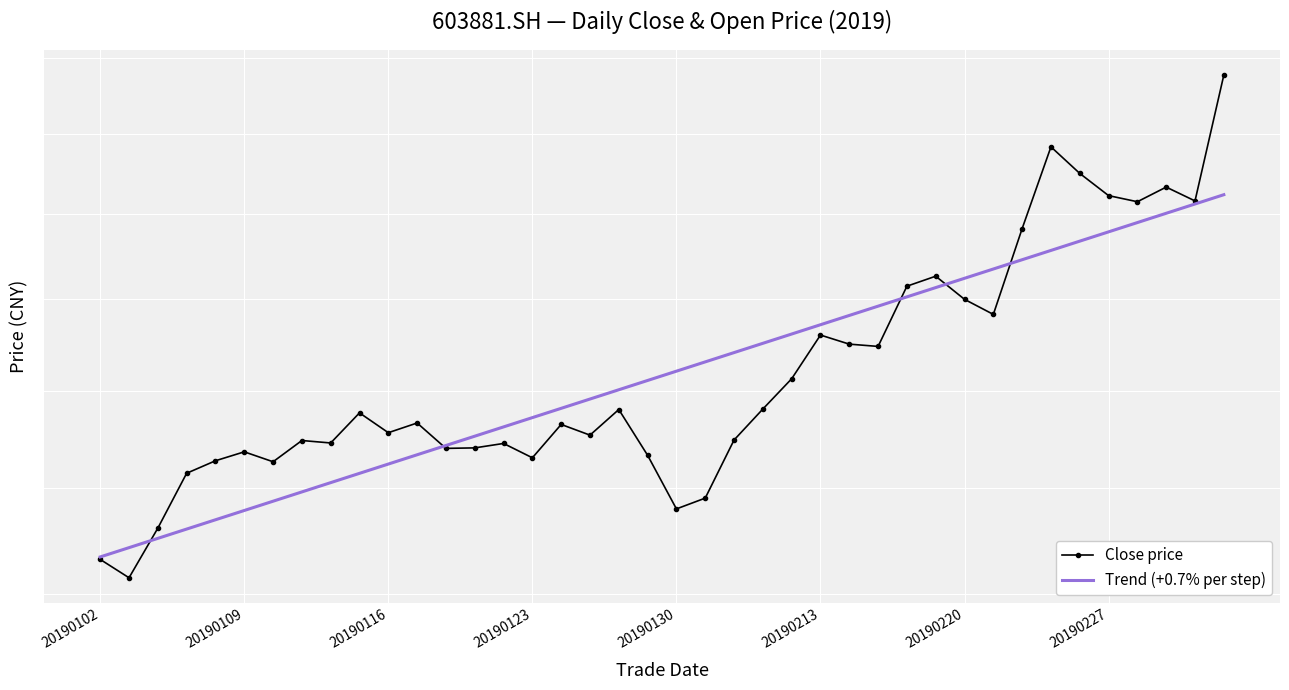

What is the difference between the highest and lowest values at 39?

3.1